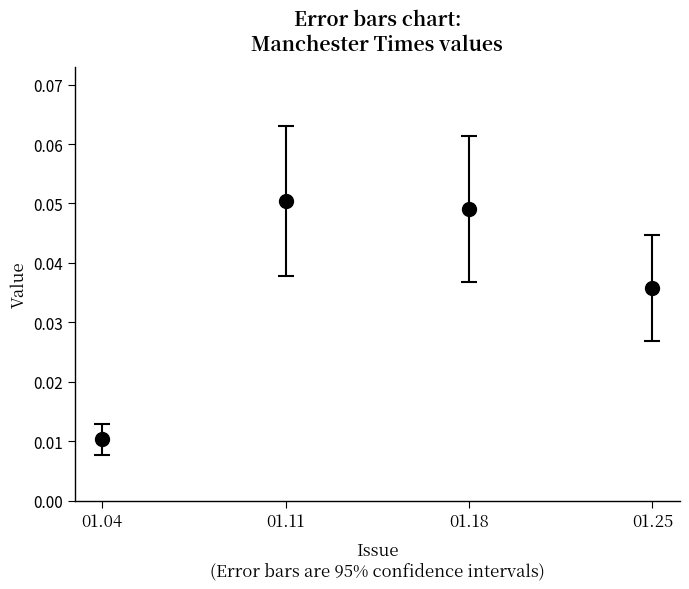

Which label corresponds to the smallest value in the chart?

01.04